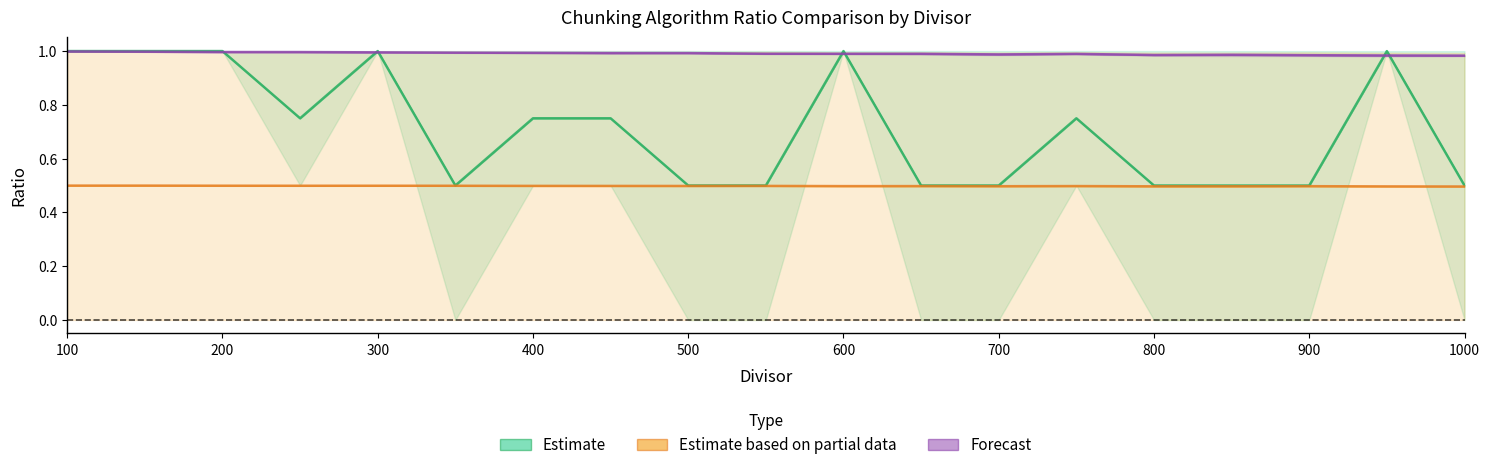

Which series has the largest total across all categories?

Forecast